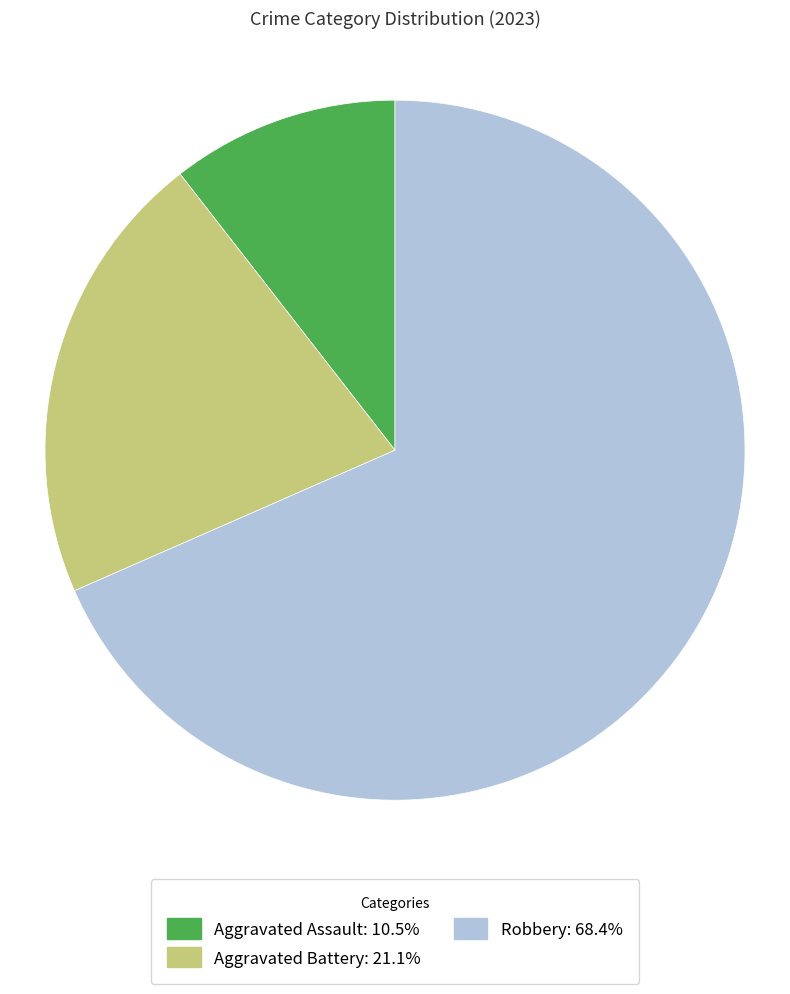

Do Aggravated Battery and Robbery together represent more than half of the pie?

Yes